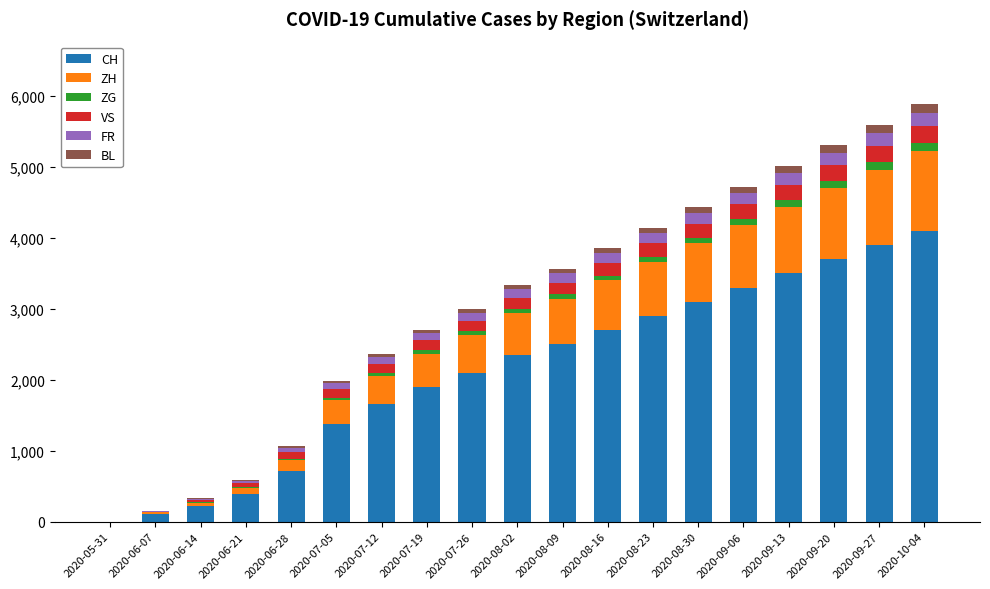

Which category has the highest value in the CH series?

2020-10-04